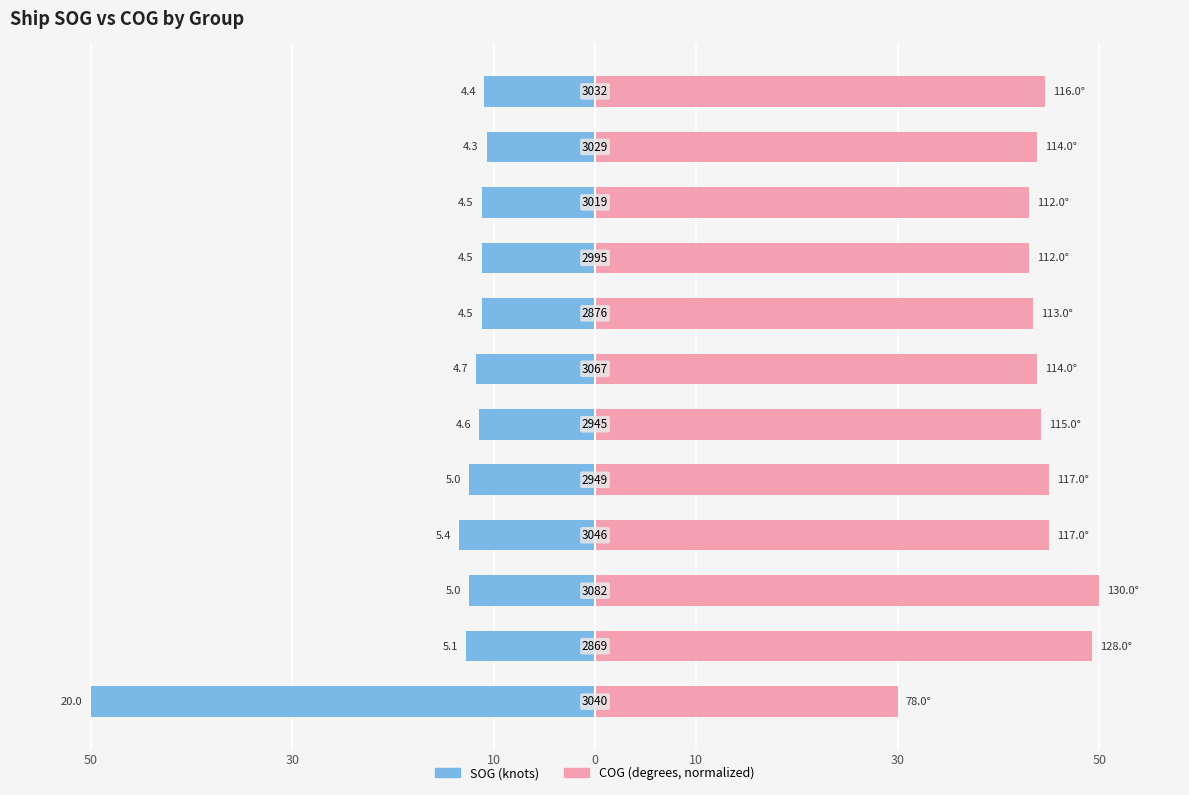

True or false: SOG has a value of -20.1 at 9.

False